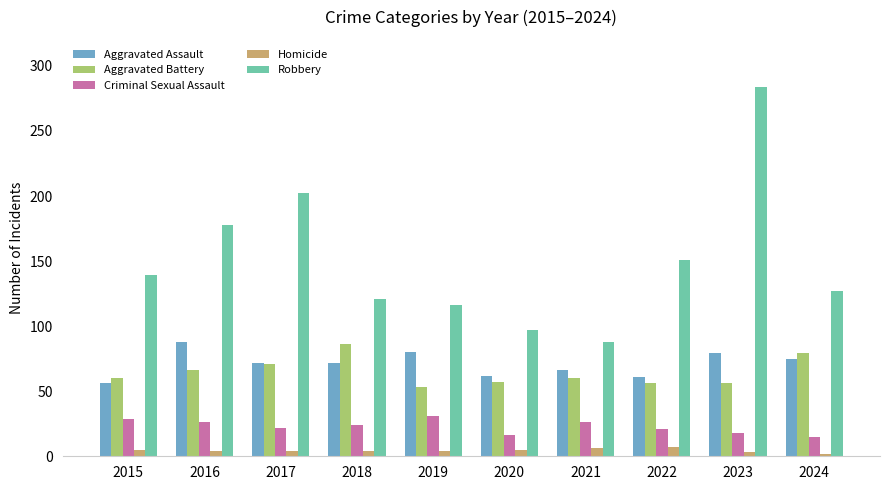

Is it true that Criminal Sexual Assault equals 29 at 2015?

True